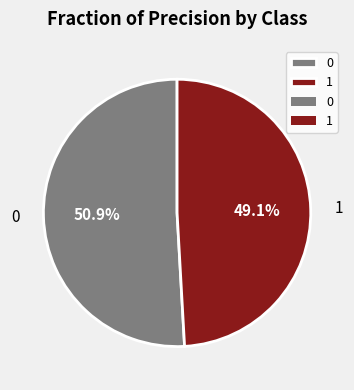

Rank the categories by value from highest to lowest.

0, 1